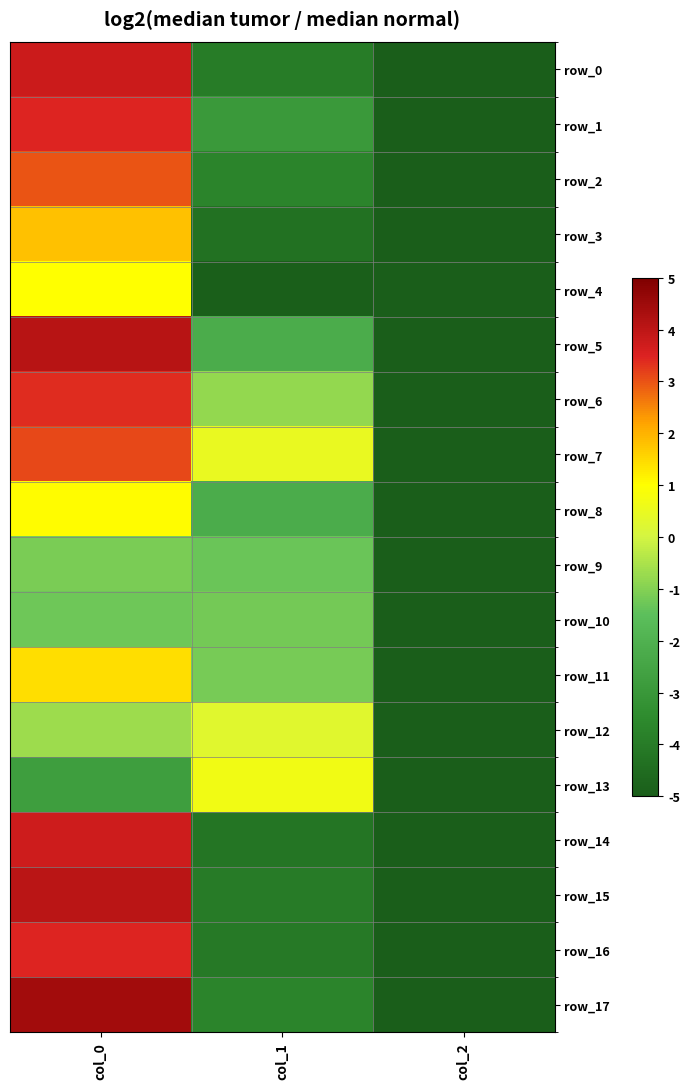

What is the difference between the second highest and minimum values in the row_8 series?

9.9